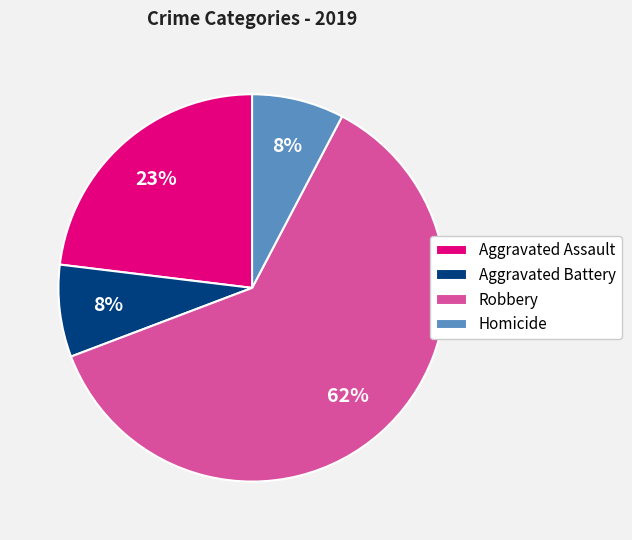

What is the largest slice in the pie chart?

Robbery